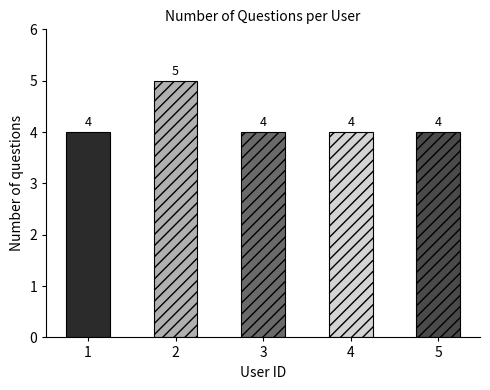

What is the minimum value shown in the chart?

4